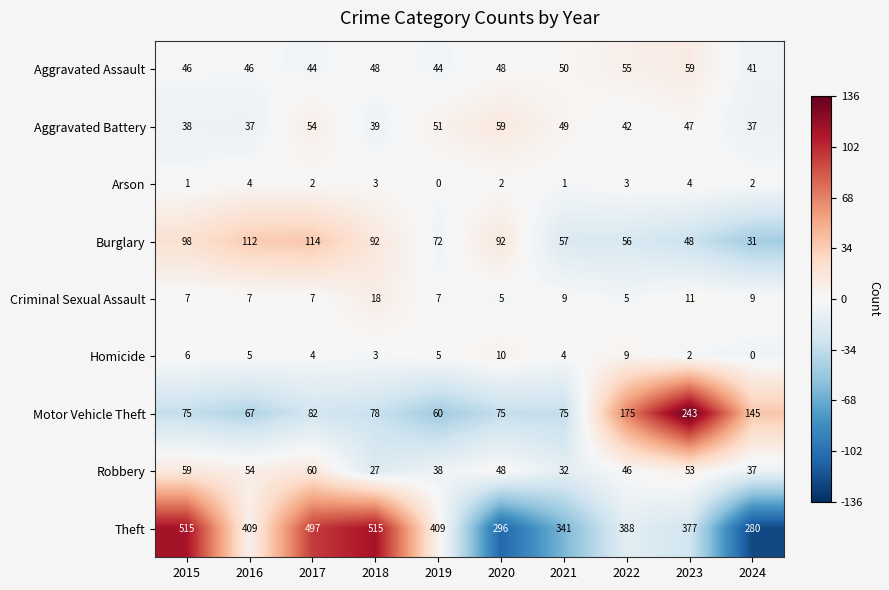

Which series has the largest total across all categories?

Theft